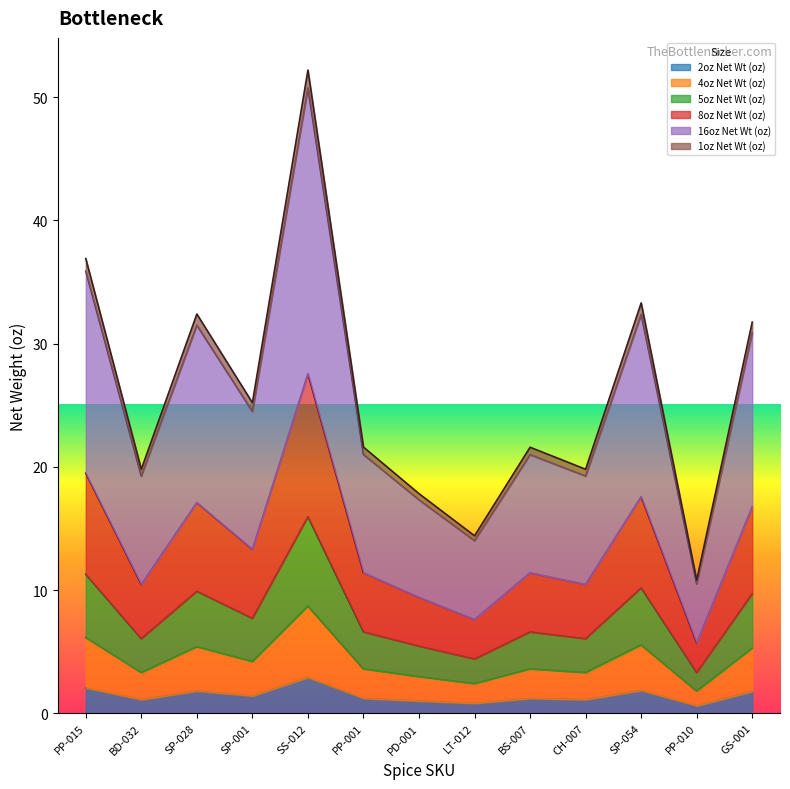

At which category does the chart reach its peak across all series?

SS-012